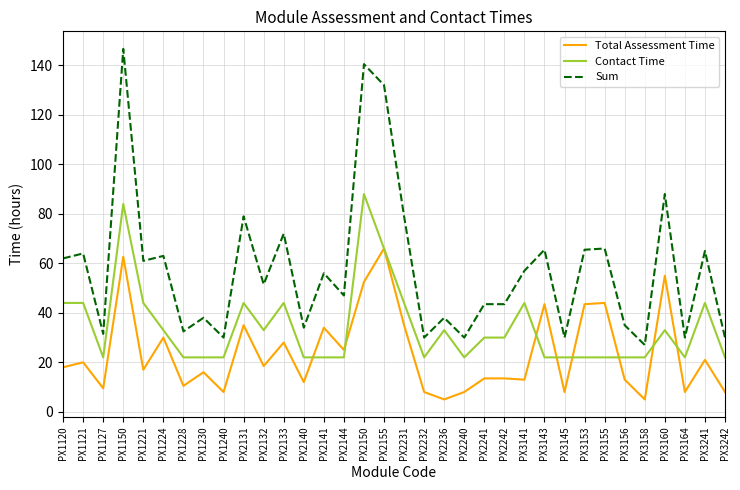

What is the total value across all series at PX1150?

293.3